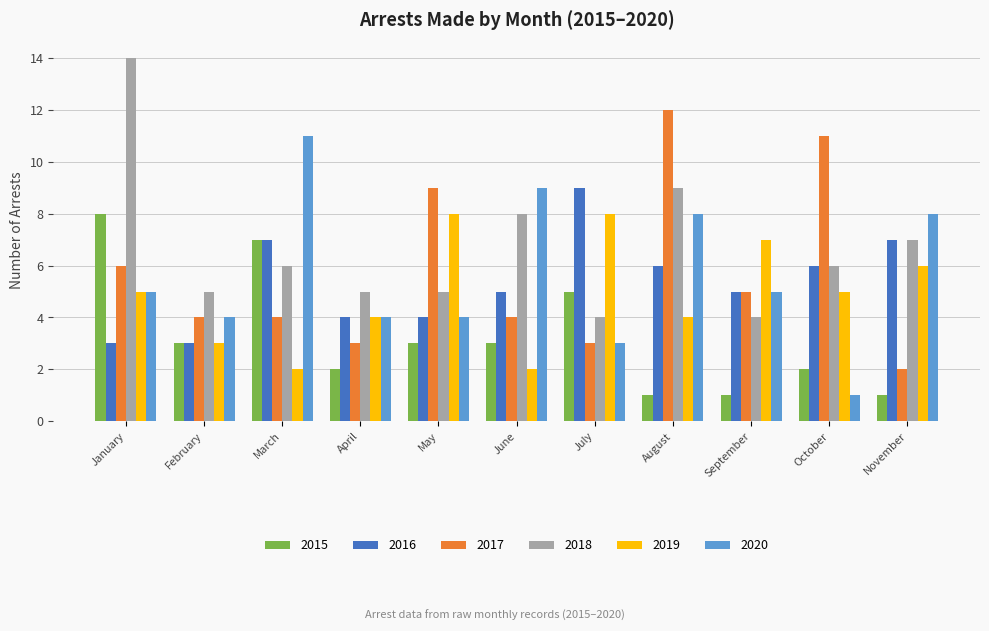

How many values in the 2020 series are below 5?

5